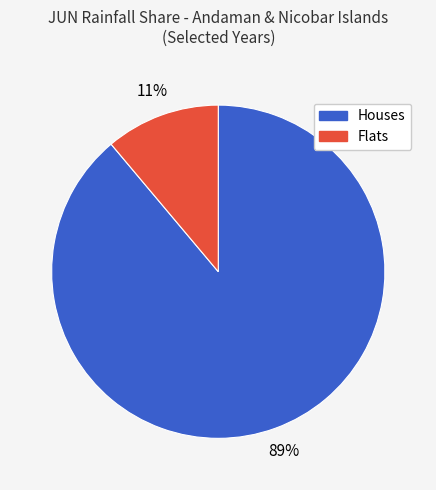

Does any single category account for the majority?

Yes